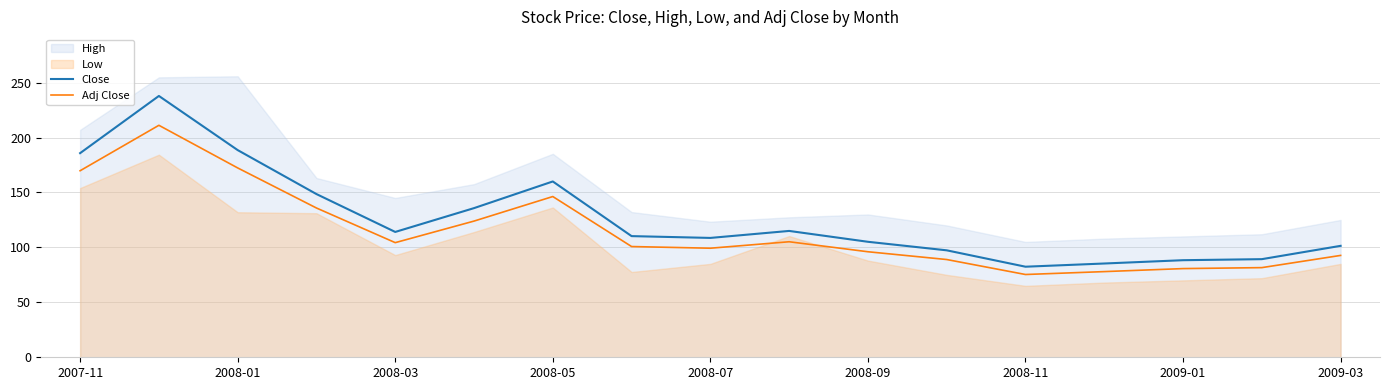

Where is Close nearest to the value 160?

2008-05